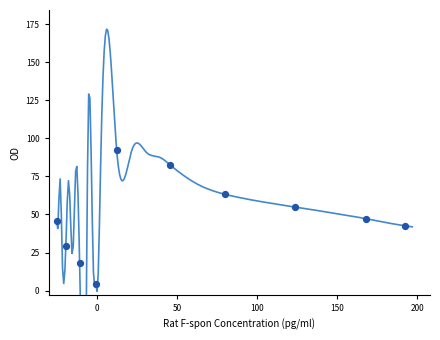

What is the range of Y values (max minus min)?

88.0